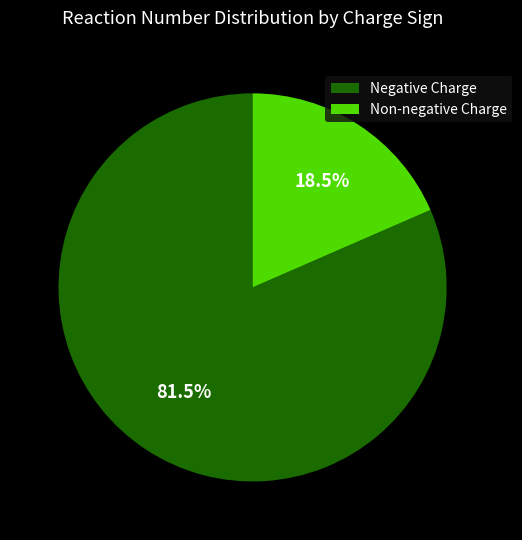

To the nearest percent, what is the difference between the largest and smallest slice percentages?

63%